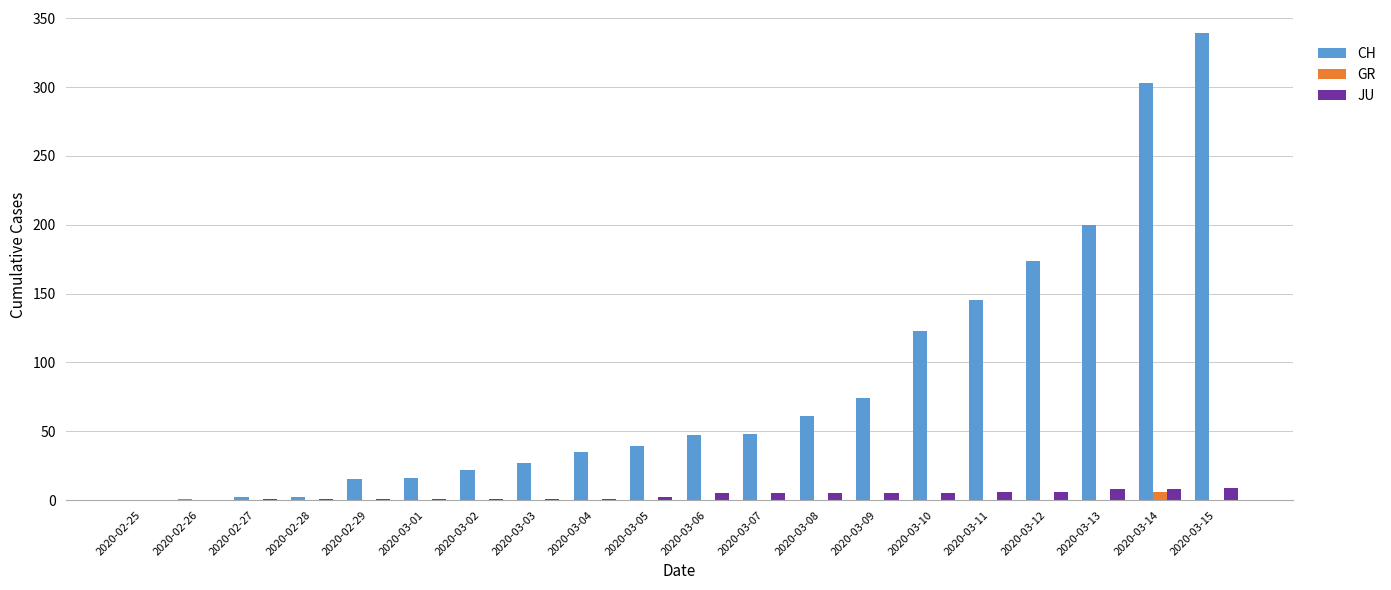

What is the sum of all JU values?

71